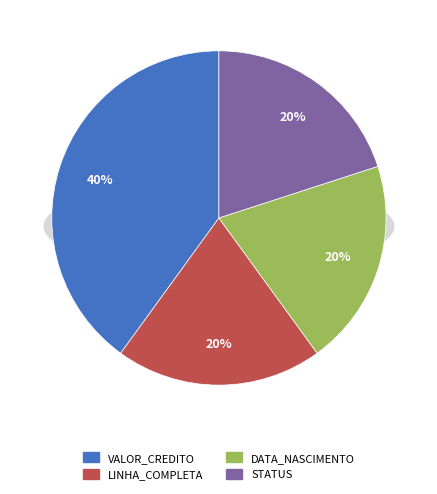

Is it true that LINHA_COMPLETA is 5% of the pie?

False